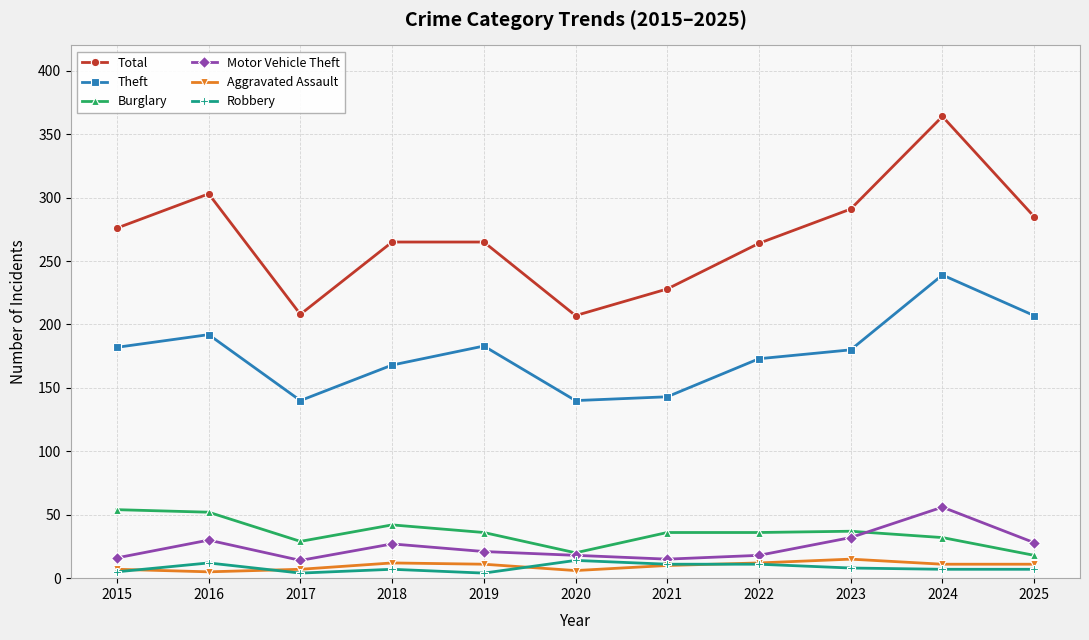

At which category is the sum across all series the highest?

2024